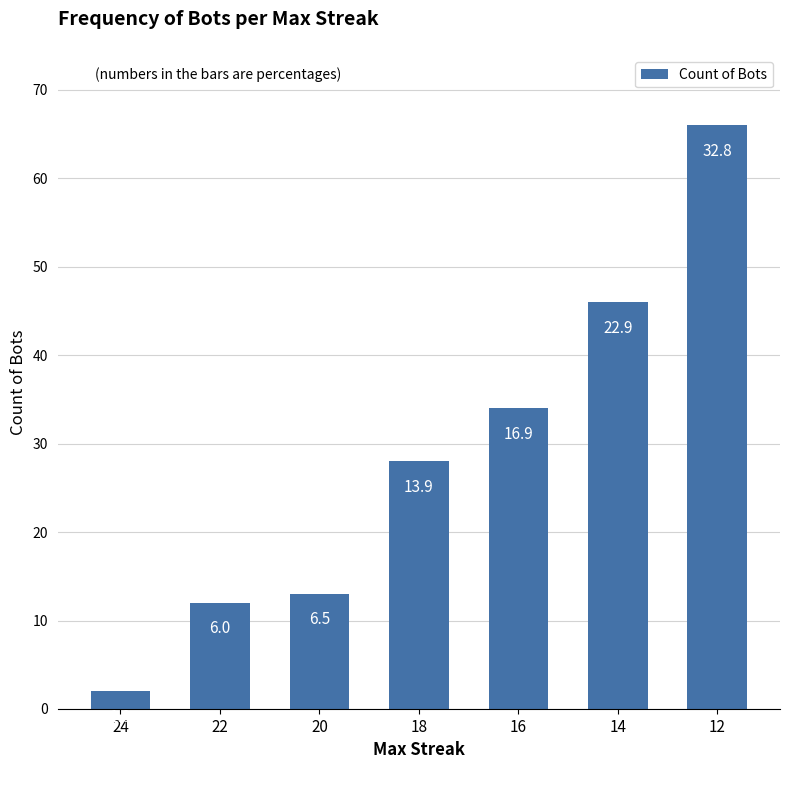

What is the value of the 2nd bar from the left?

12